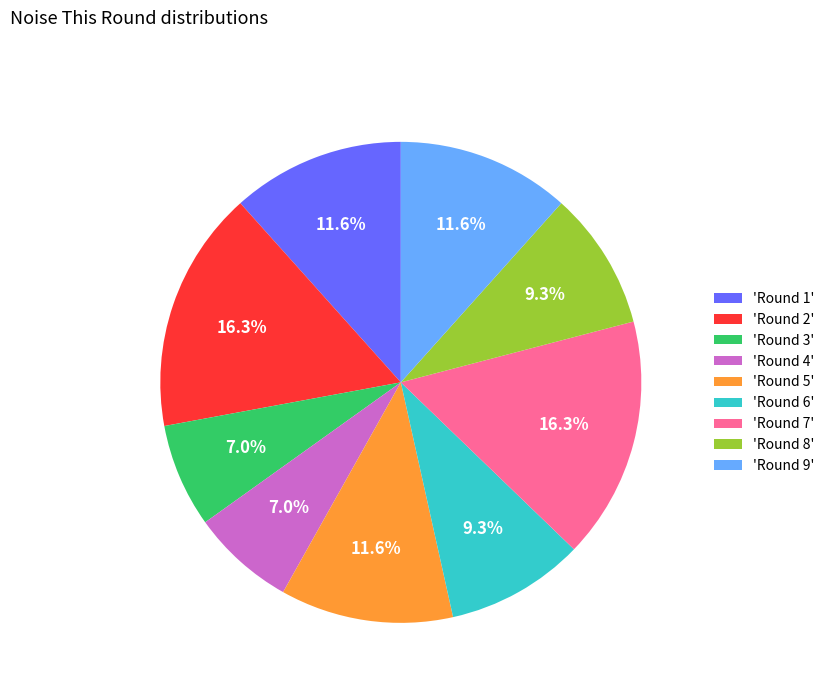

Is there any slice that represents more than half of the pie?

No